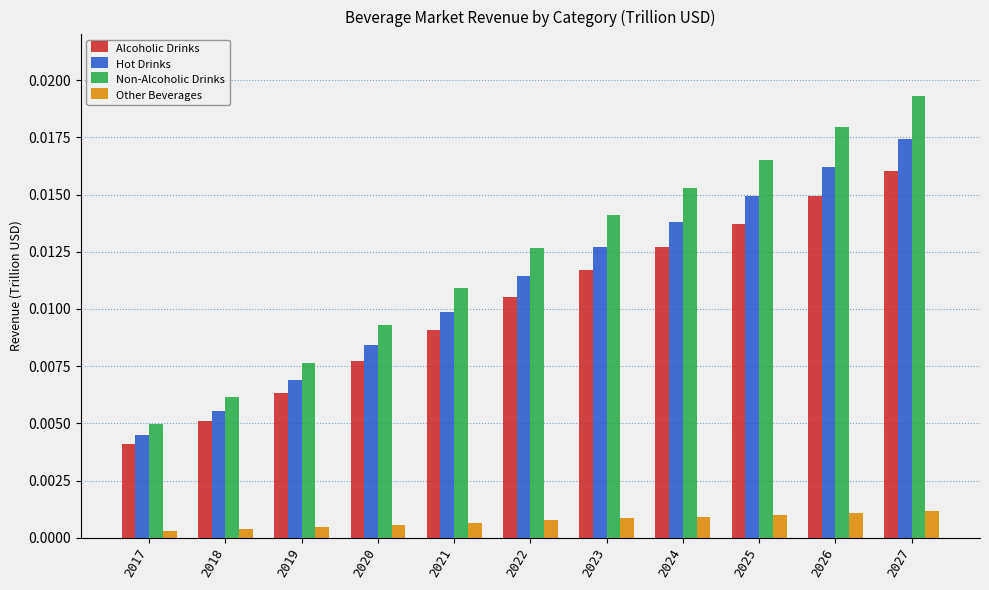

Rank the series at 2026 from lowest to highest value.

Other Beverages, Alcoholic Drinks, Hot Drinks, Non-Alcoholic Drinks